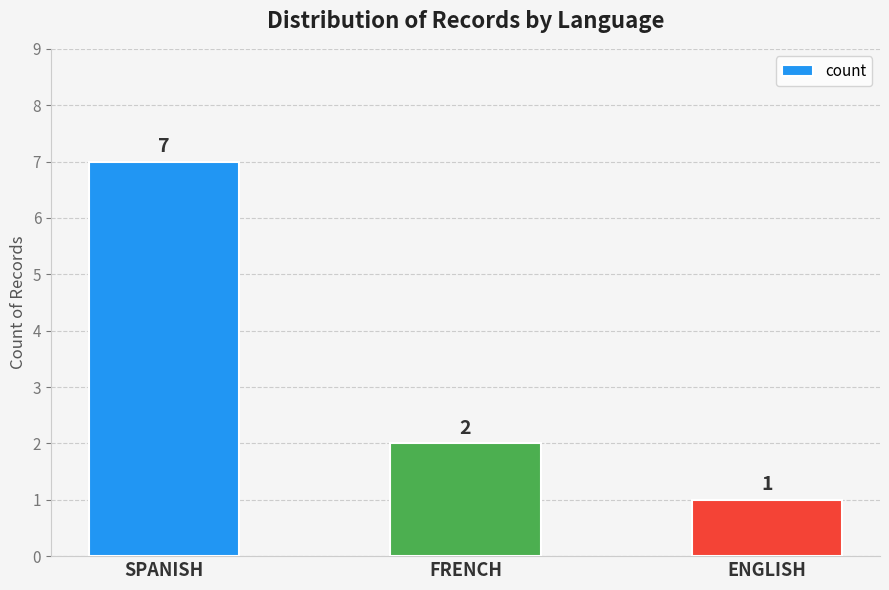

What is the difference between the maximum and minimum values?

6